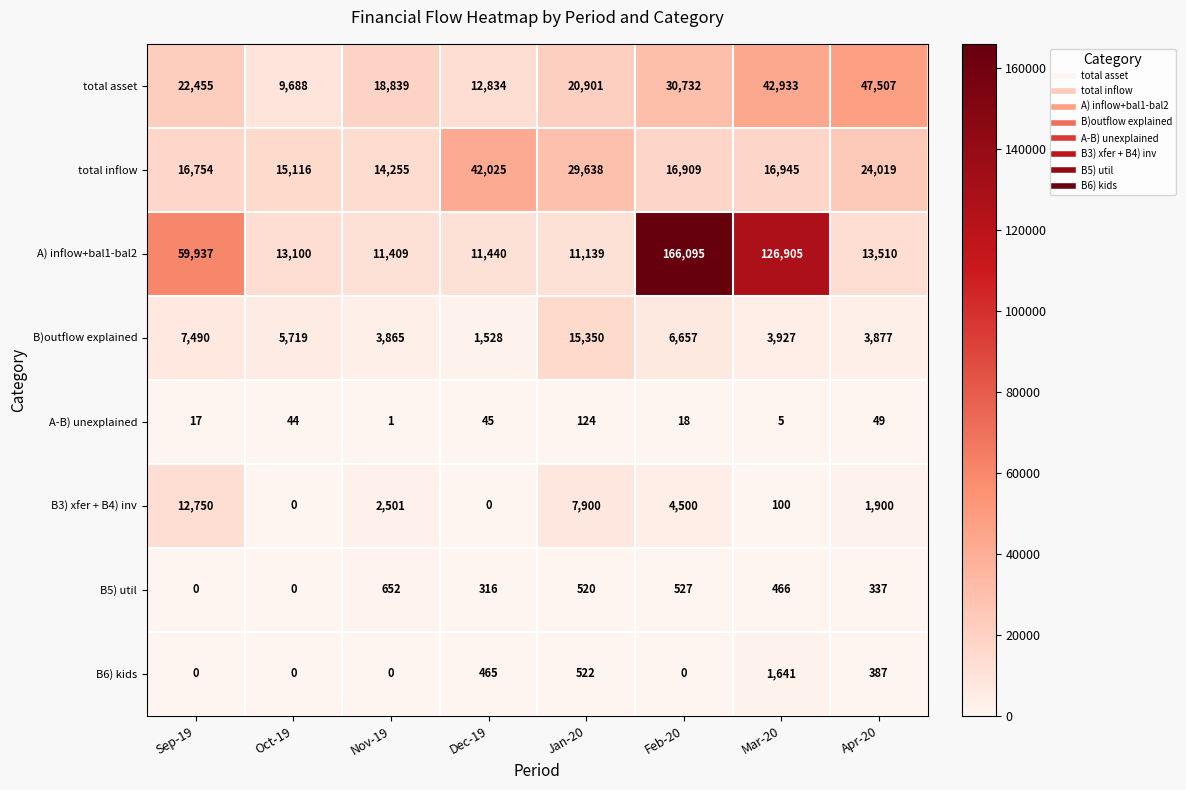

Between Dec-19 and Mar-20, which series saw the biggest shift?

A) inflow+bal1-bal2